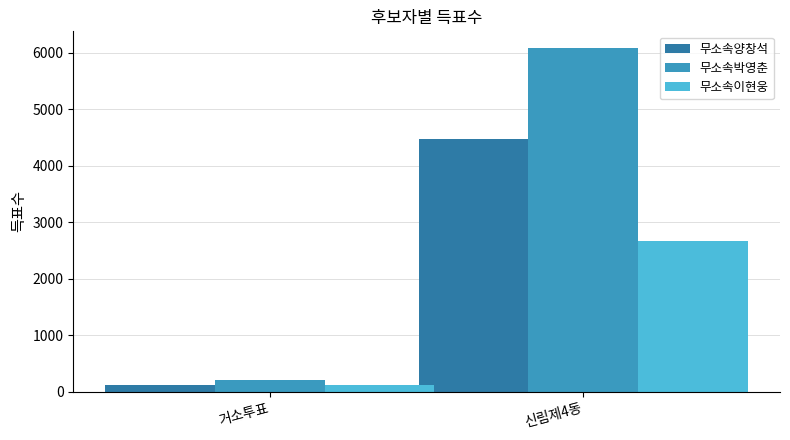

List the series in order of their overall mean, highest first.

무소속박영춘, 무소속양창석, 무소속이현웅